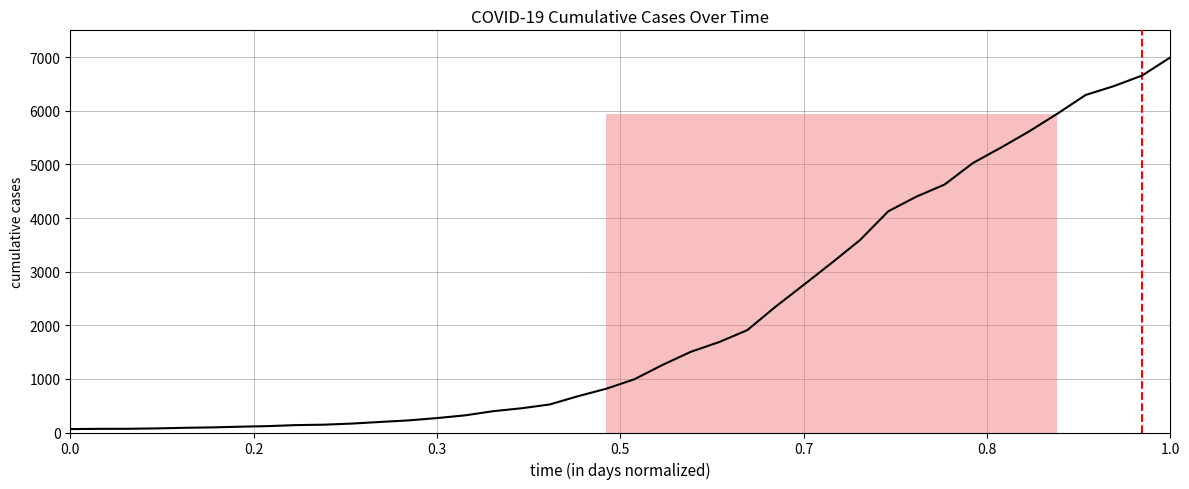

What is the maximum value shown in the chart?

6995